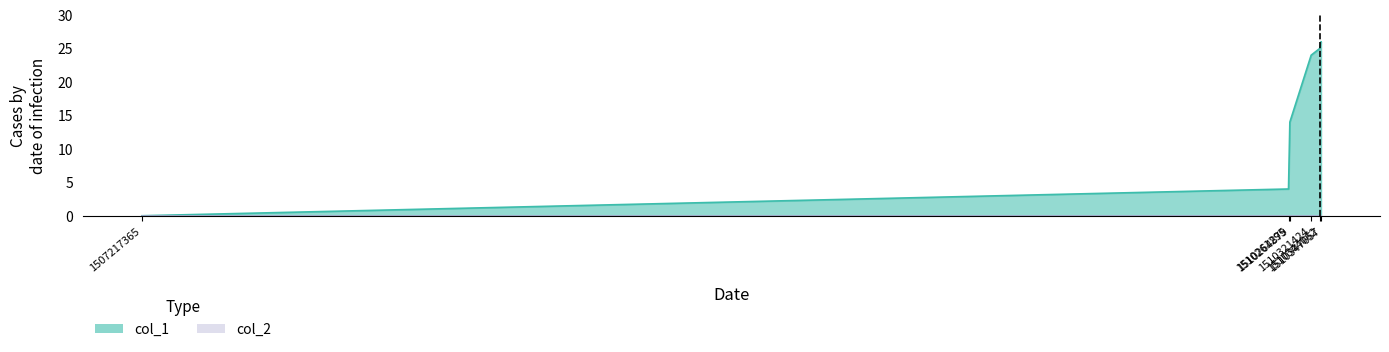

What is the value of the 3rd point from the left?

14